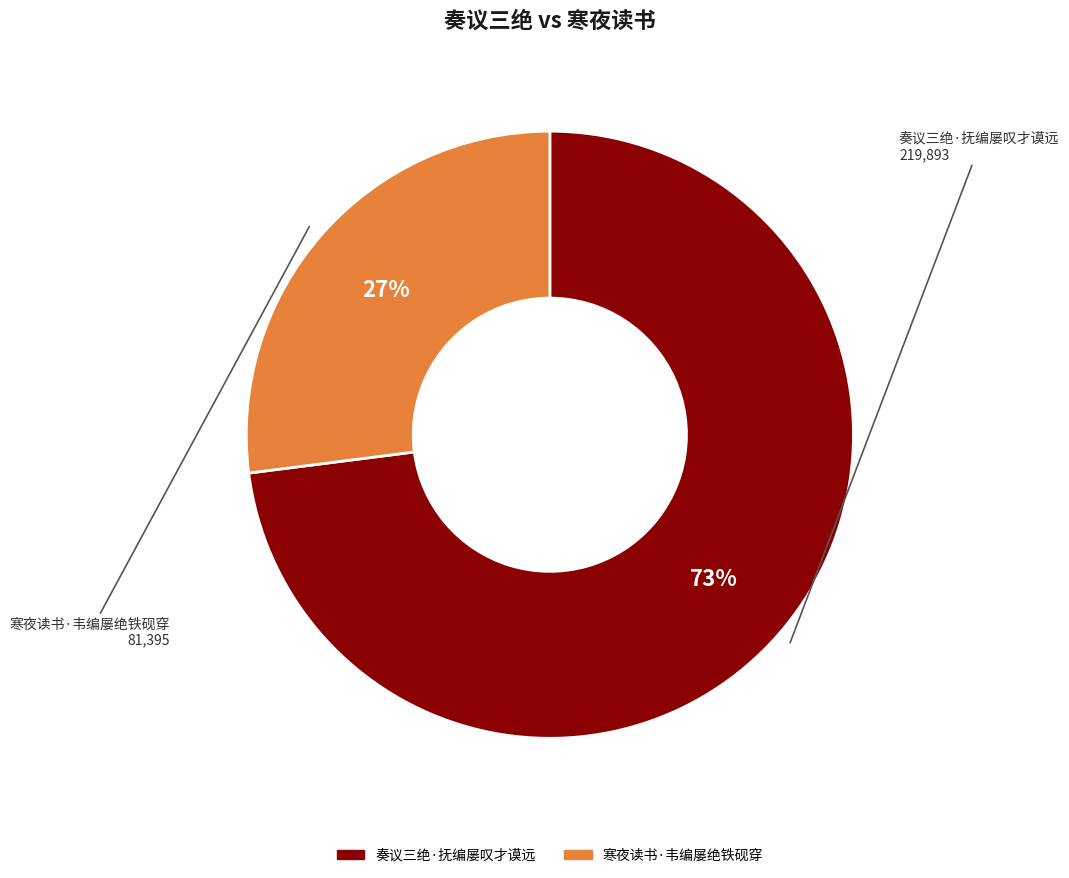

What is the ratio of the value at 奏议三绝·抚编屡叹才谟远 to the value at 寒夜读书·韦编屡绝铁砚穿?

2.7